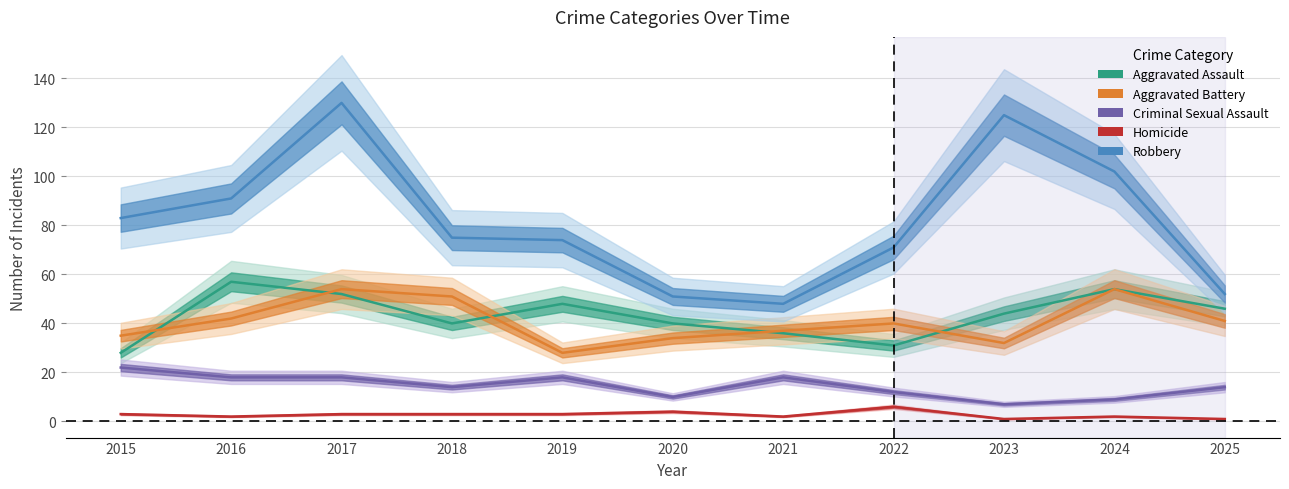

What are all the series names shown in the legend?

Aggravated Assault, Aggravated Battery, Criminal Sexual Assault, Homicide, Robbery